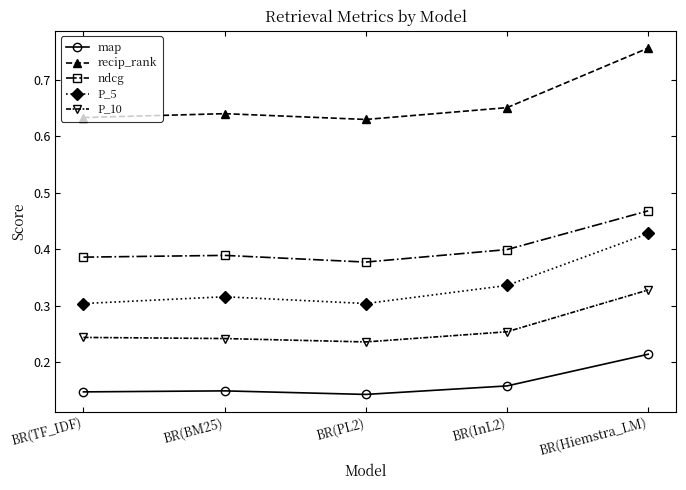

Which label corresponds to the largest value in the chart?

BR(Hiemstra_LM)